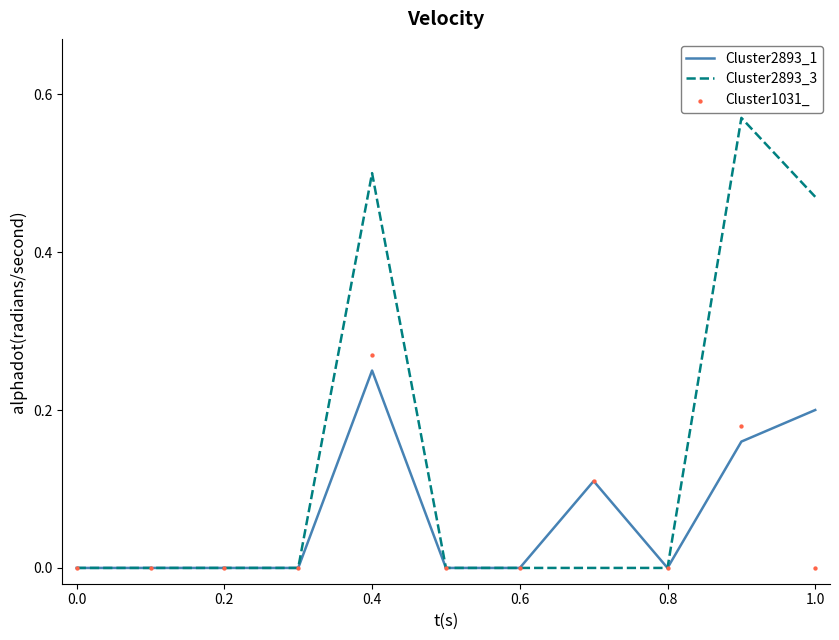

At how many categories does at least one series exceed 0?

4